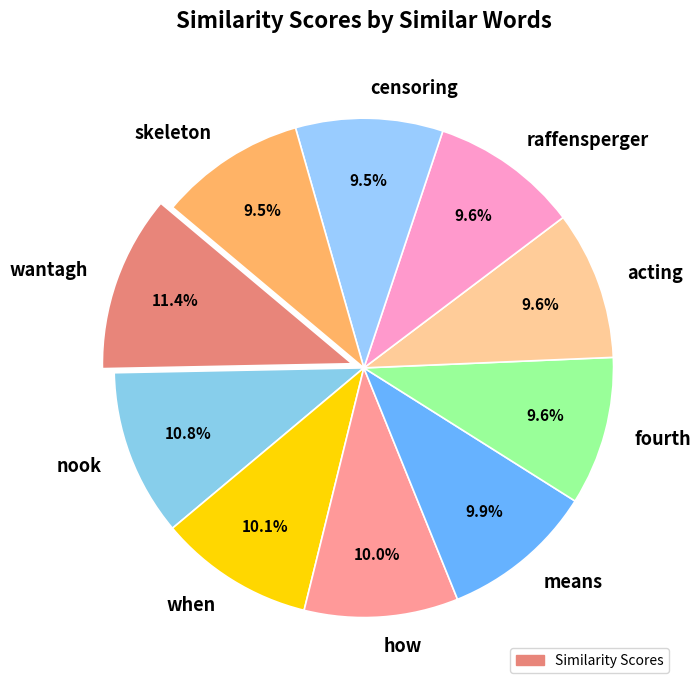

Is it true that wantagh is 22% of the pie?

False